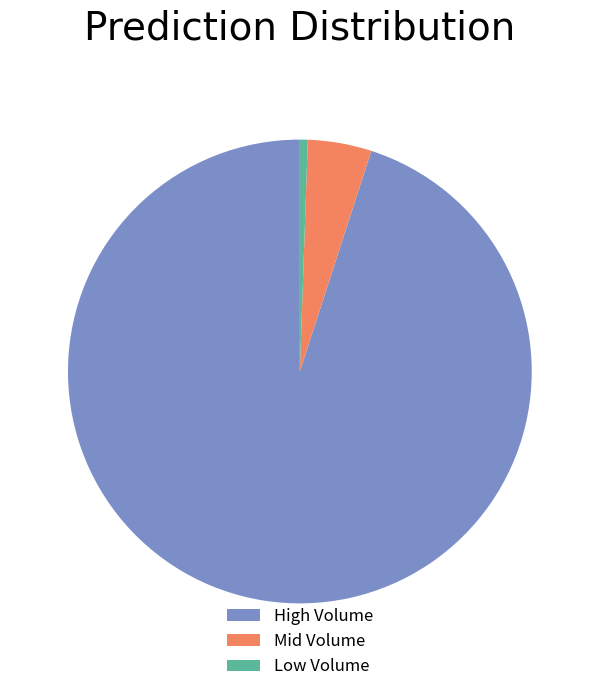

Combined, do Low Volume and Mid Volume account for over 50%?

No